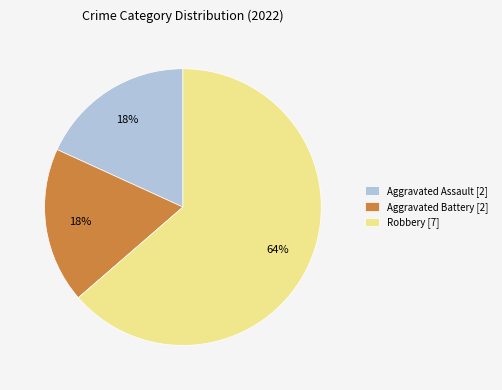

What is the majority slice?

Robbery [7]